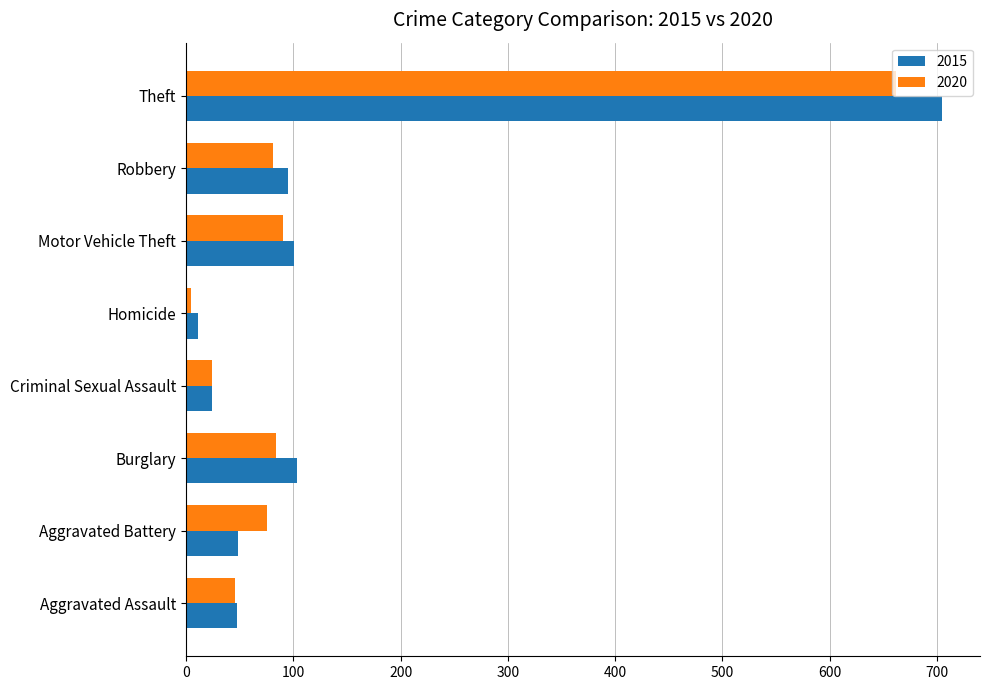

Between Aggravated Battery and Robbery, which series saw the biggest shift?

2015